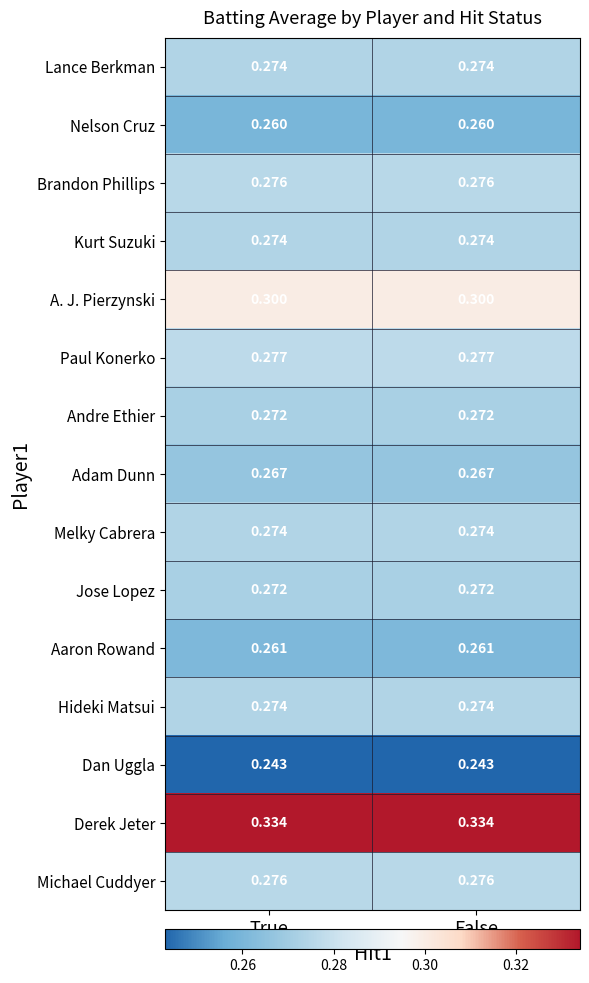

Is the value of Andre Ethier at True greater than the value of Nelson Cruz at False?

Yes